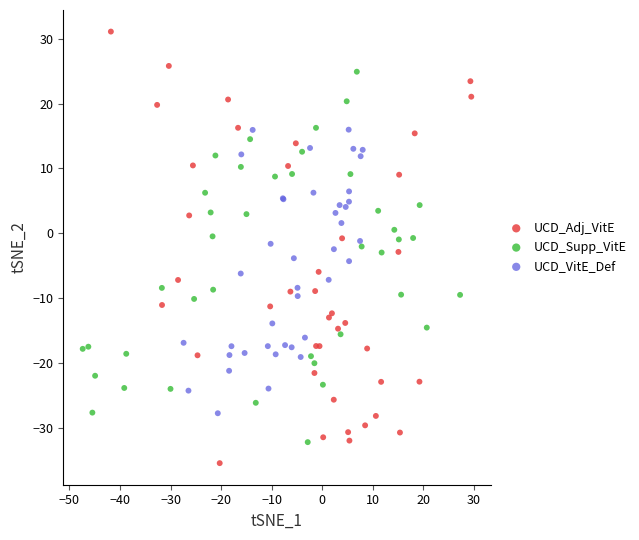

What are all the series names shown in the legend?

UCD_Adj_VitE, UCD_Supp_VitE, UCD_VitE_Def